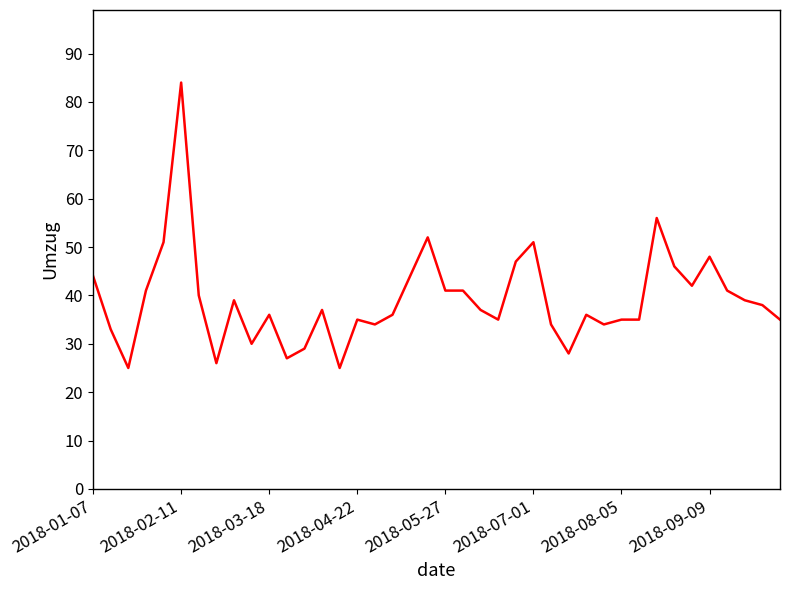

What is the minimum value shown in the chart?

25